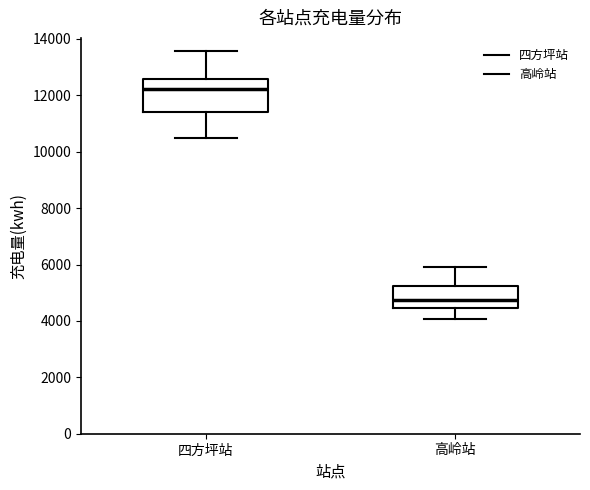

Reading left to right, read every box against the y-axis: the position of its median line, the range the box covers, and the ends of its whiskers. The values are not printed on the chart, so give them approximately, as read against the axis.

四方坪站: median 12200, box 11400 to 12600, whiskers 10400 to 13600
高岭站: median 4800, box 4400 to 5200, whiskers 4000 to 6000